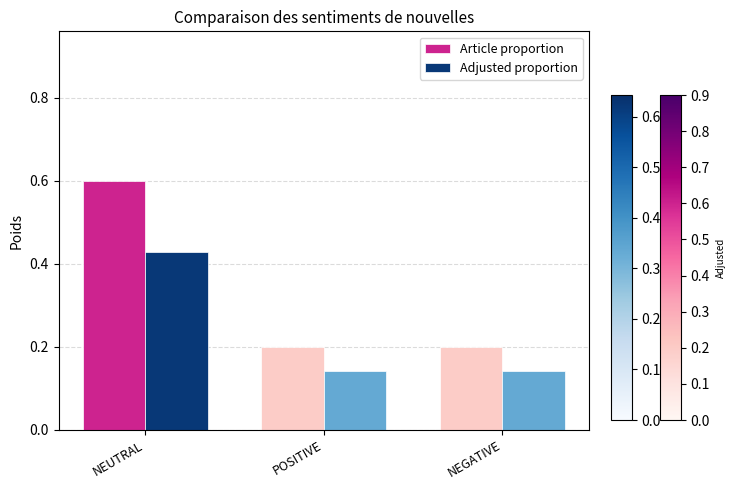

Rank the series at POSITIVE from highest to lowest value.

Article proportion, Adjusted proportion